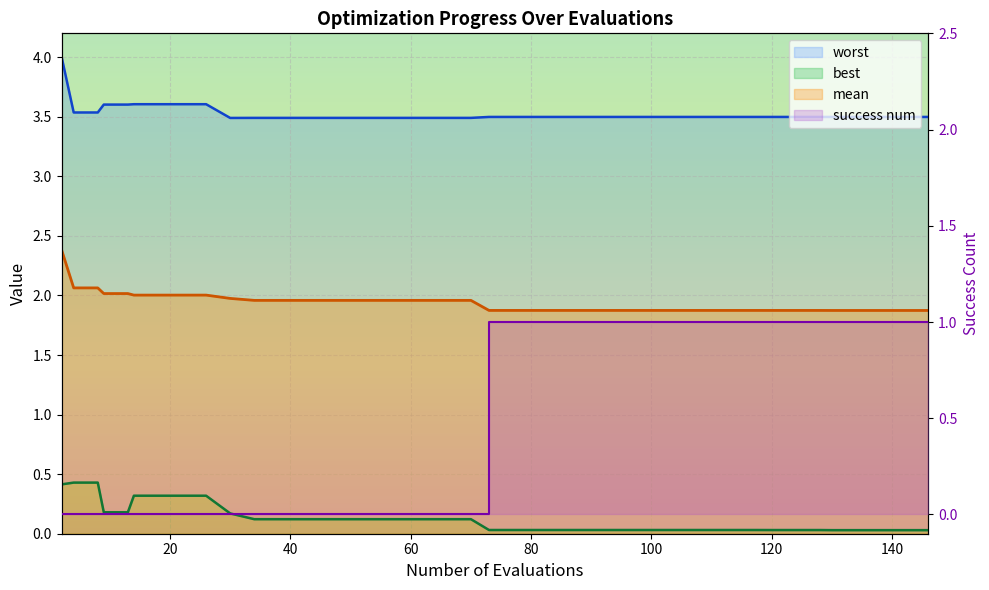

At how many categories does at least one series exceed 3?

40